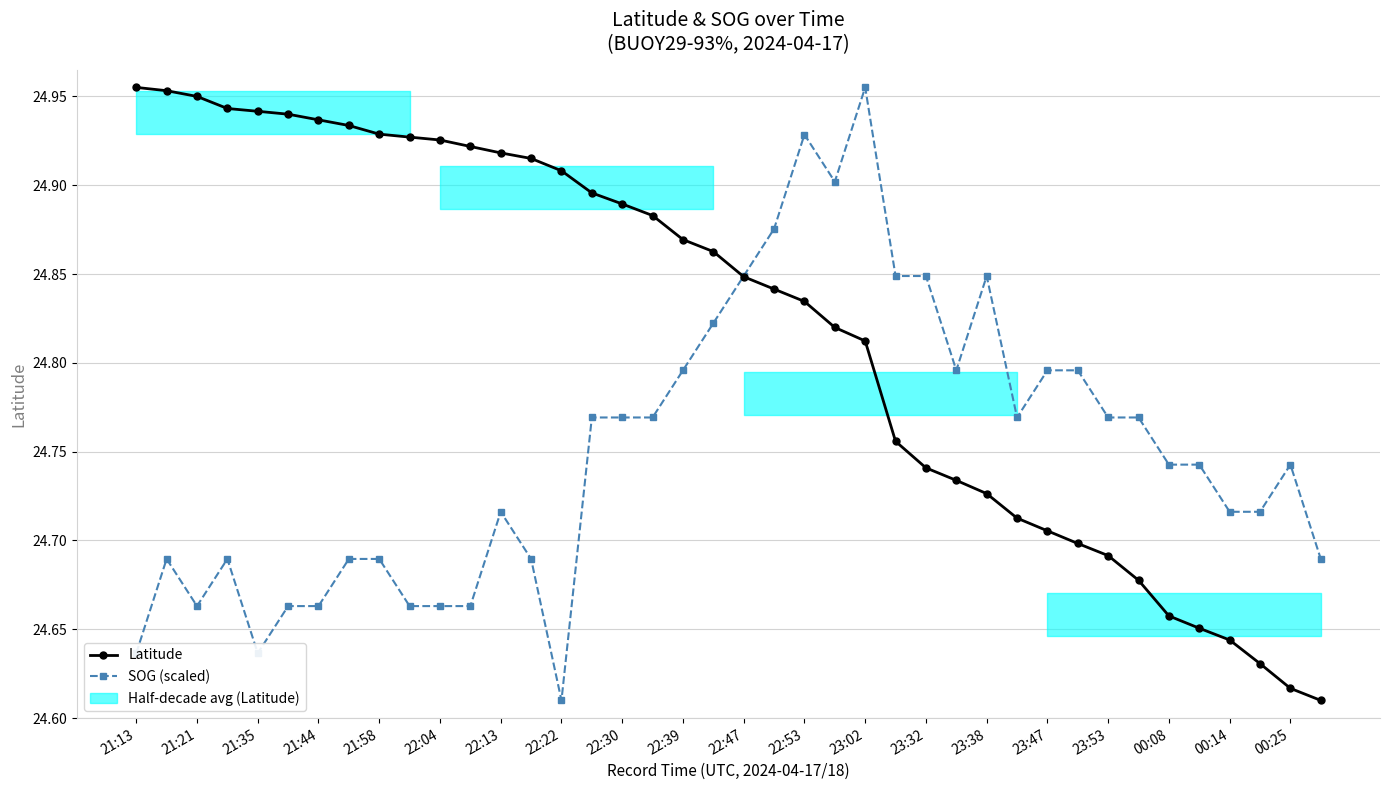

What is the value of the Latitude point at the 34th from the left?

24.7